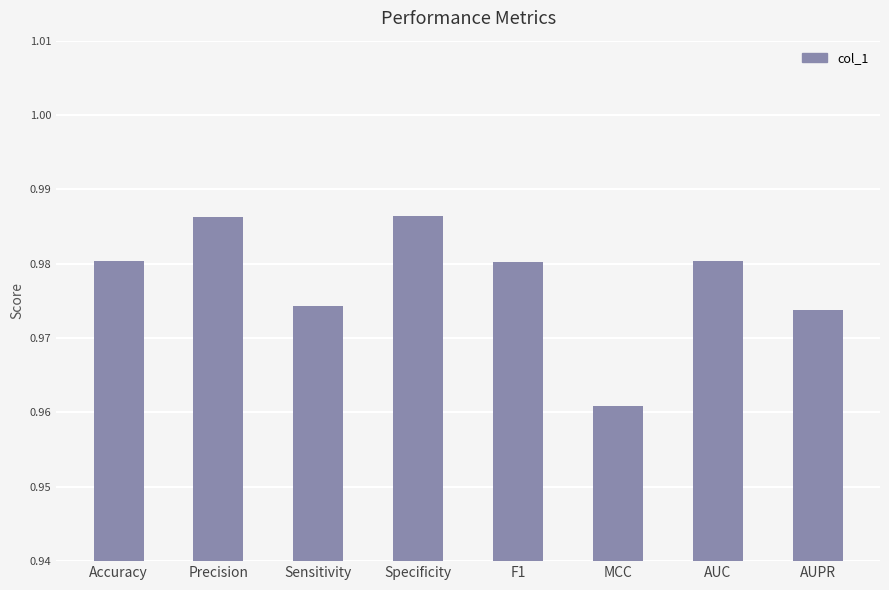

Are the bars horizontal?

No